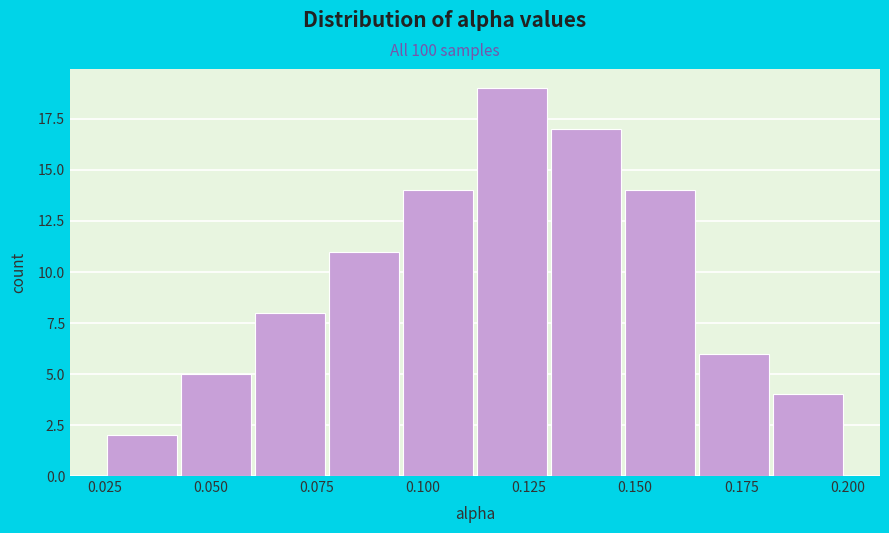

Read against the x-axis, roughly where is the centre of the tallest bar?

0.120